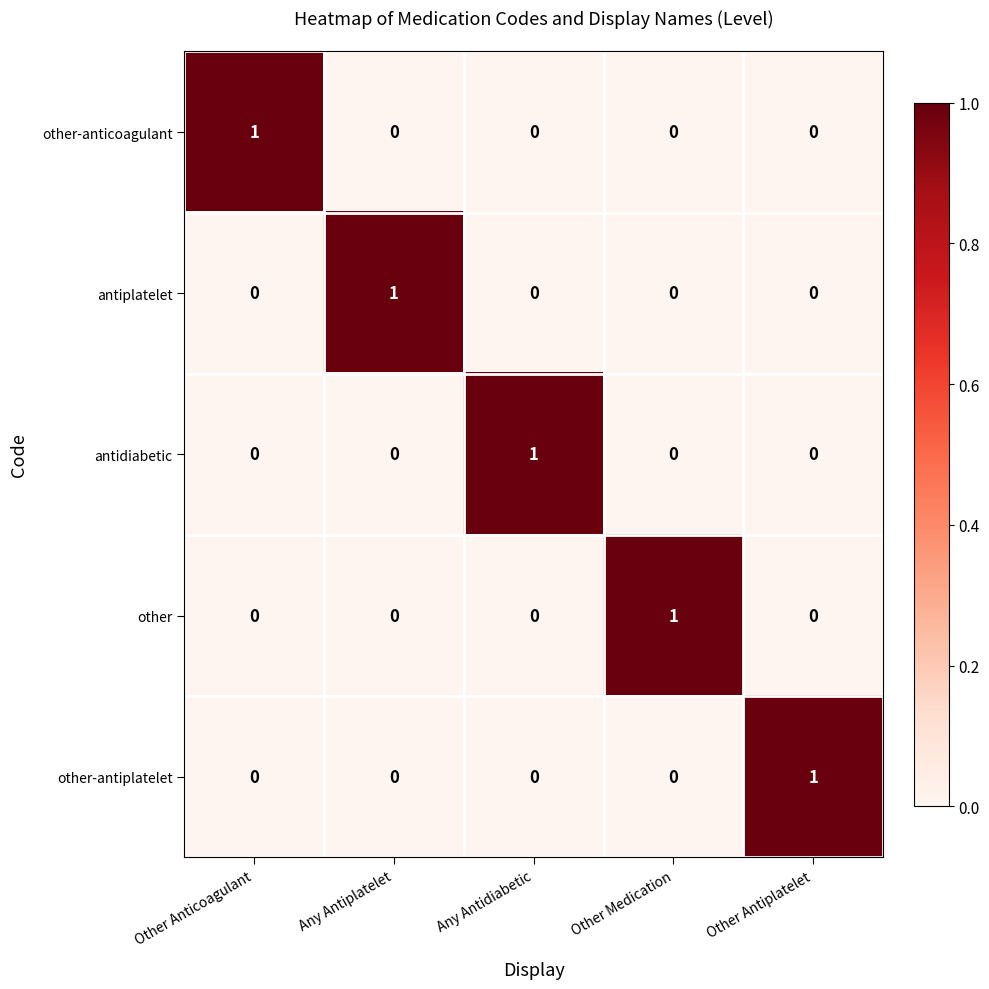

How many antiplatelet values are between 0 and 1?

5